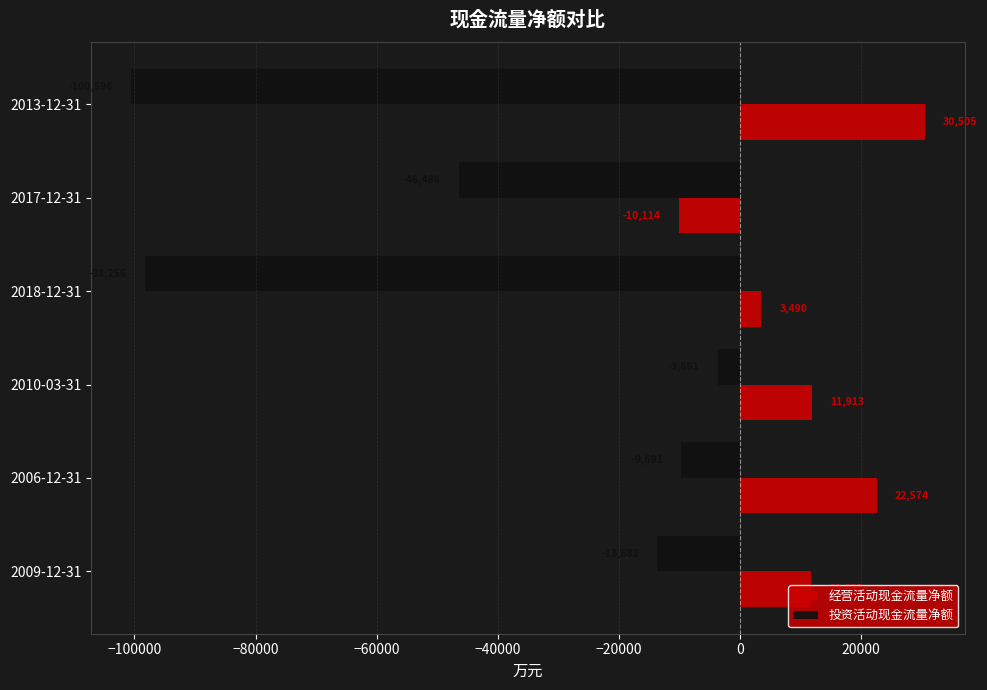

True or false: 投资活动现金流量净额 has a value of -15601 at 2017-12-31.

False